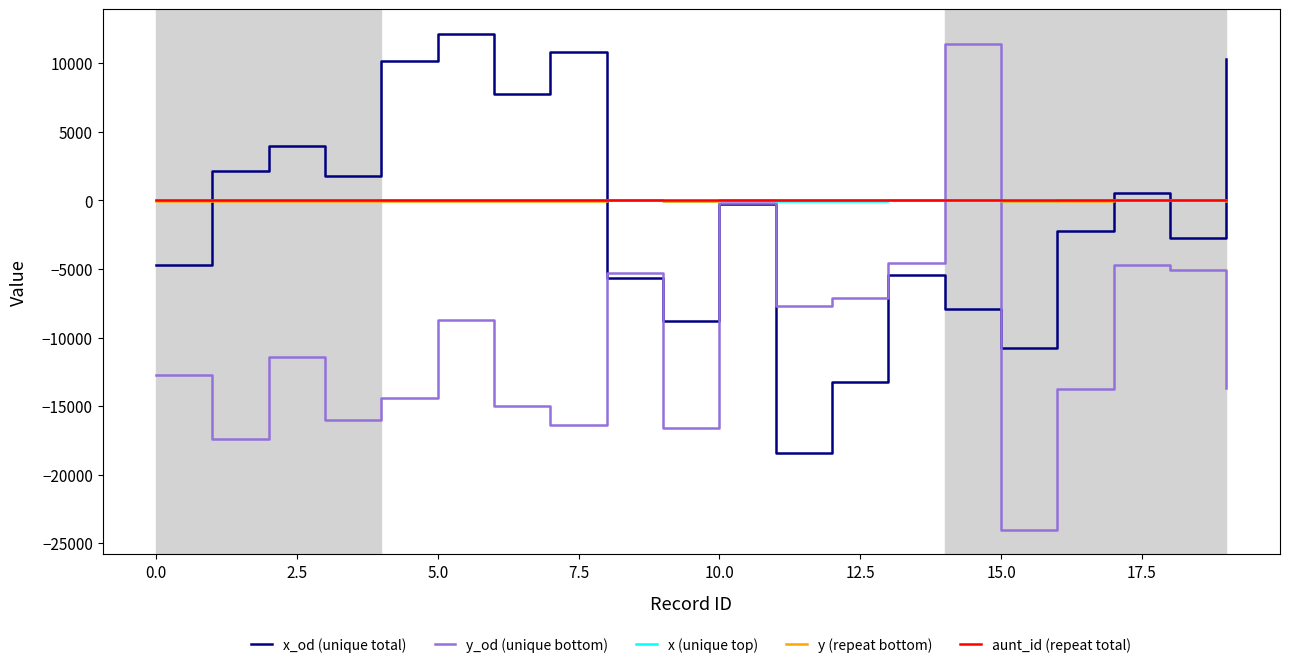

Which series has the largest range (max minus min)?

y_od (unique bottom)